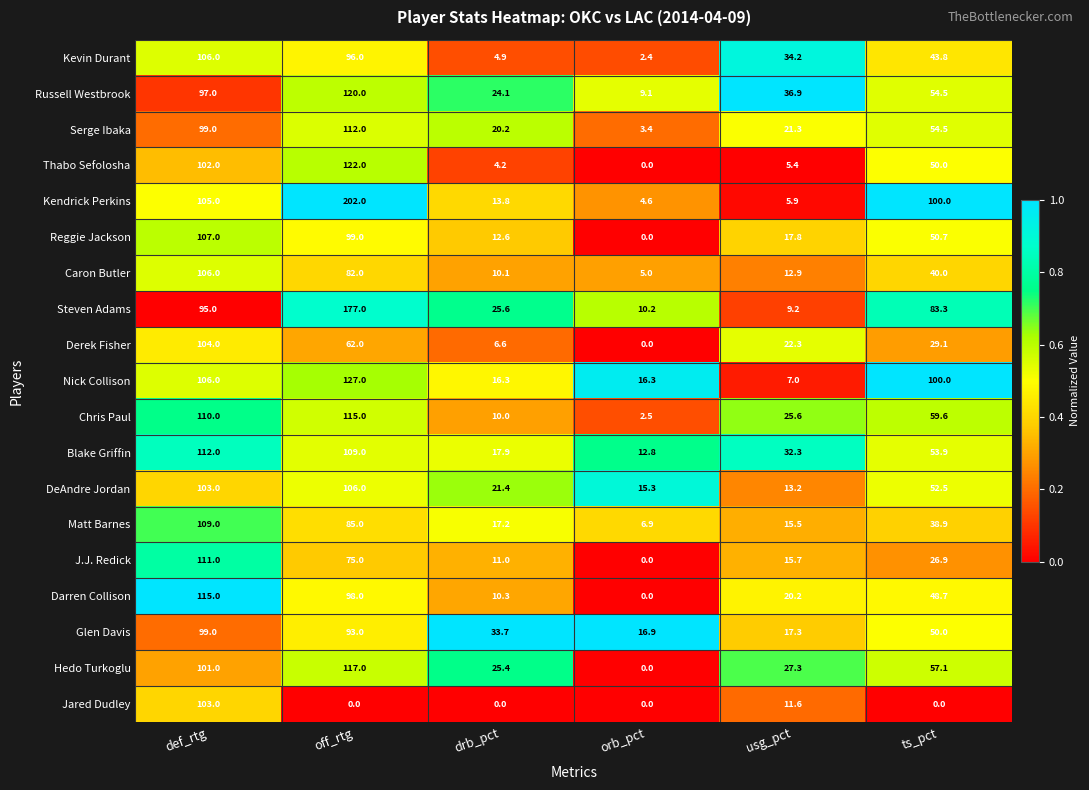

Rank the series at off_rtg from highest to lowest value.

Kendrick Perkins, Steven Adams, Nick Collison, Thabo Sefolosha, Russell Westbrook, Hedo Turkoglu, Chris Paul, Serge Ibaka, Blake Griffin, DeAndre Jordan, Reggie Jackson, Darren Collison, Kevin Durant, Glen Davis, Matt Barnes, Caron Butler, J.J. Redick, Derek Fisher, Jared Dudley